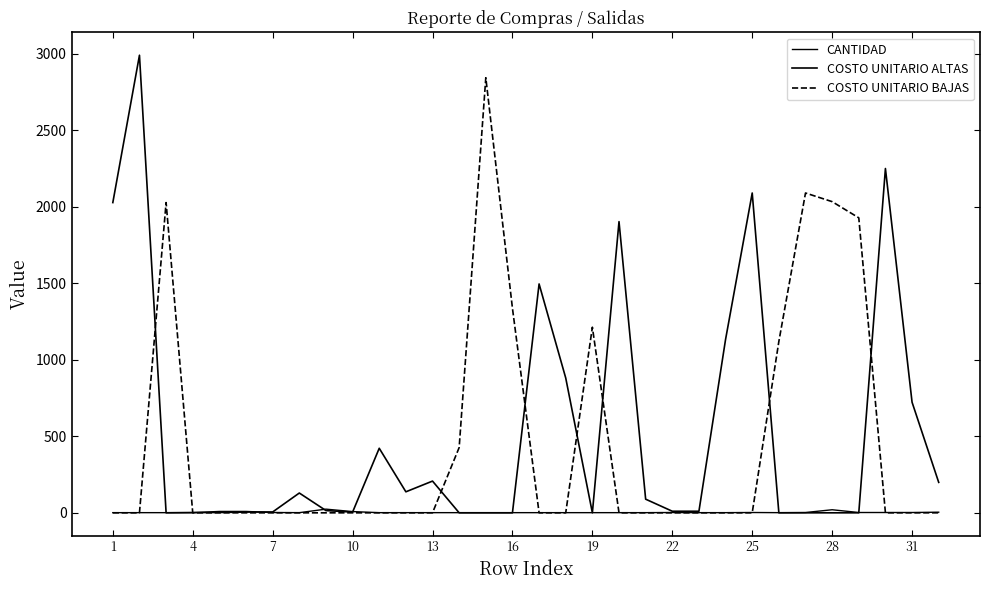

True or false: COSTO UNITARIO BAJAS has more than 0 interior local peaks.

True